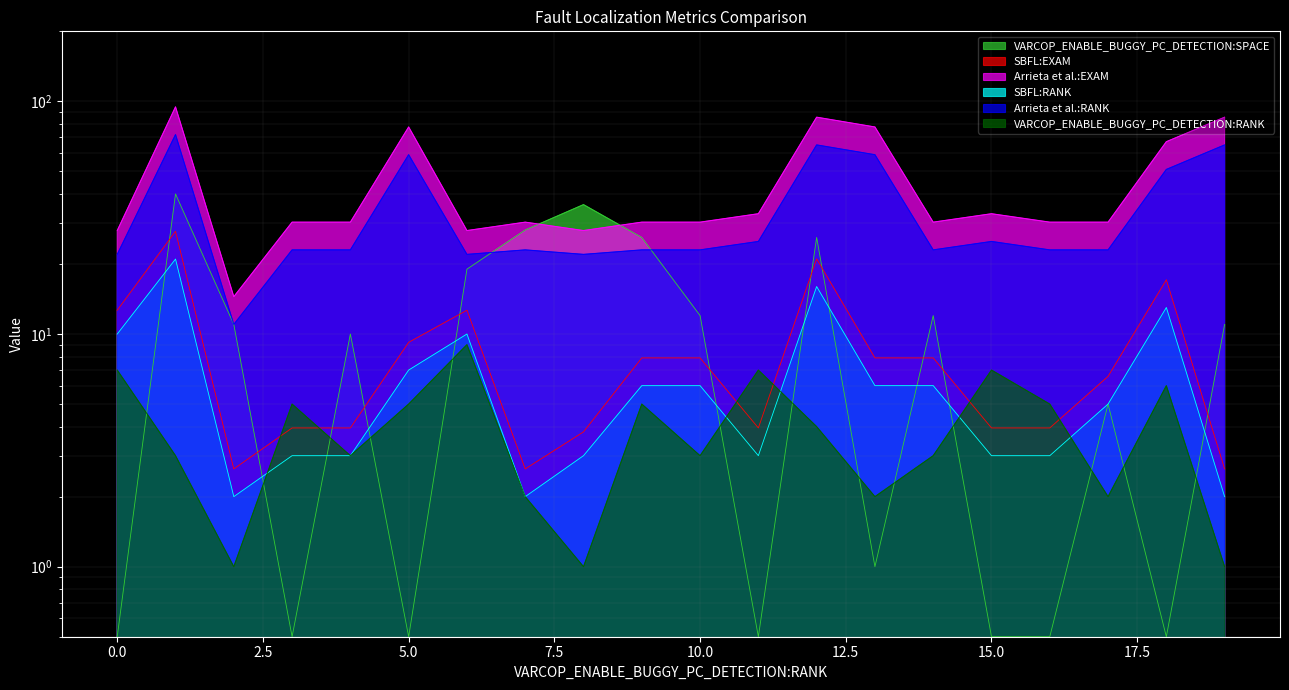

At how many categories does at least one series exceed 88?

1